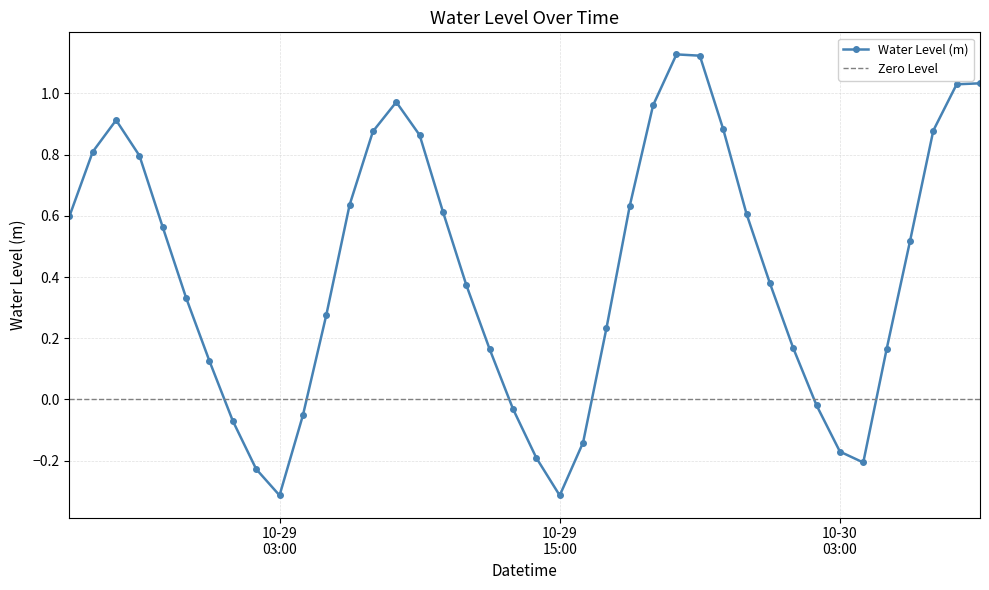

What is the label of the 26th point from the right?

2024-10-29 08:00:00